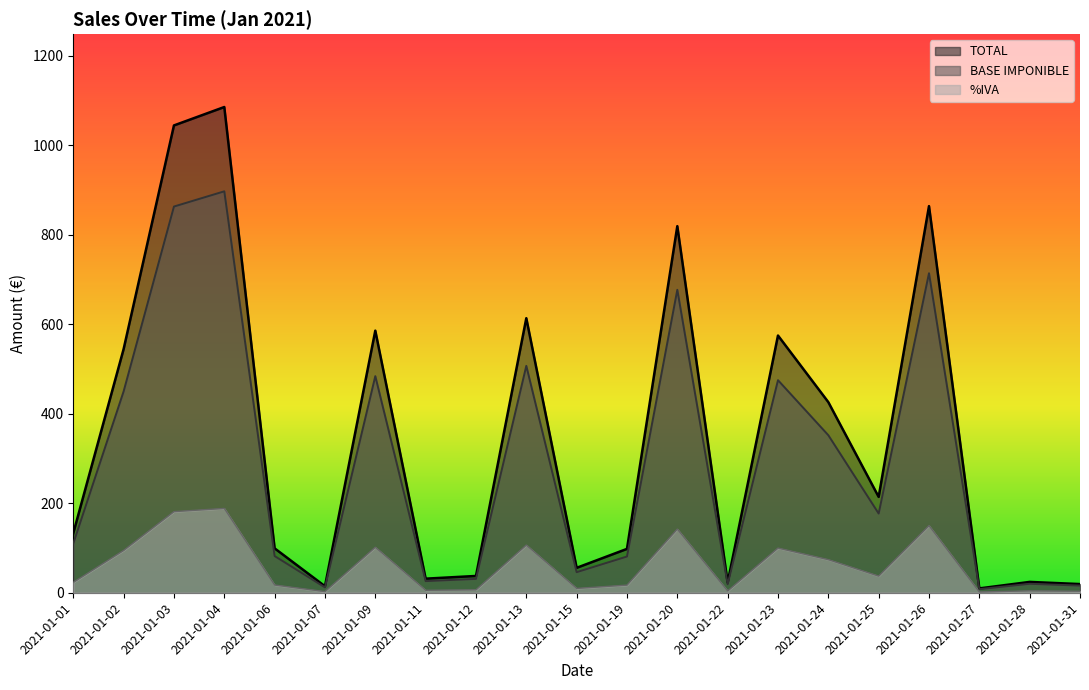

True or false: %IVA has a value of 134.8 at 2021-01-23.

False